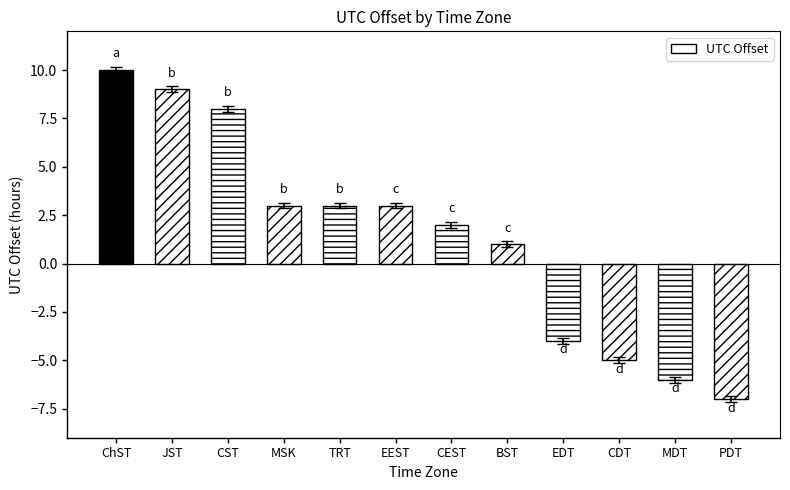

Which category has the lowest value across all series?

PDT